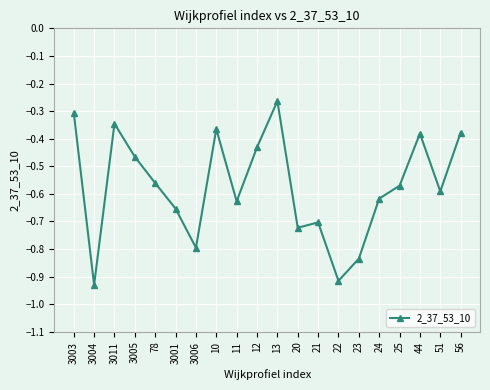

Is it true that the value at 3006 is -0.8?

True